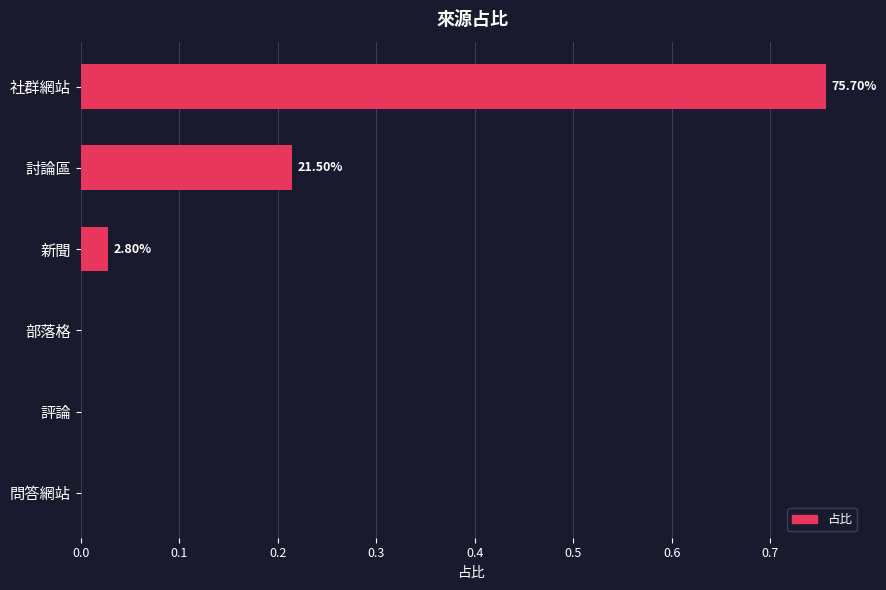

Are the bars horizontal?

Yes